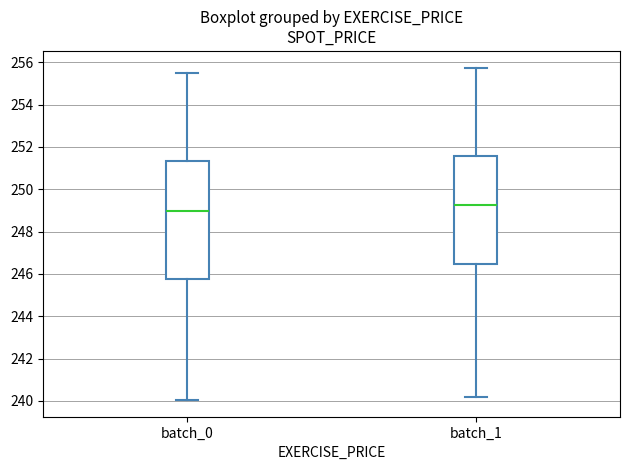

Which box's median line is the highest?

batch_1